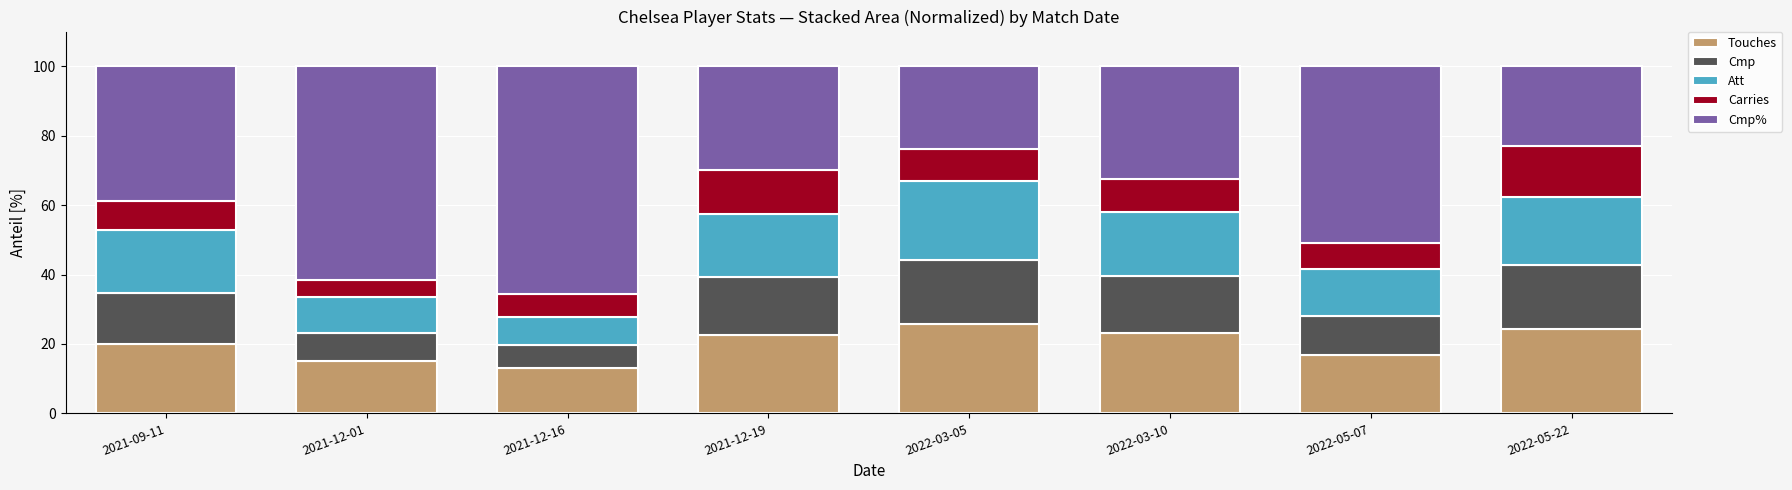

What is the total value across all series at 2021-12-01?

100.0